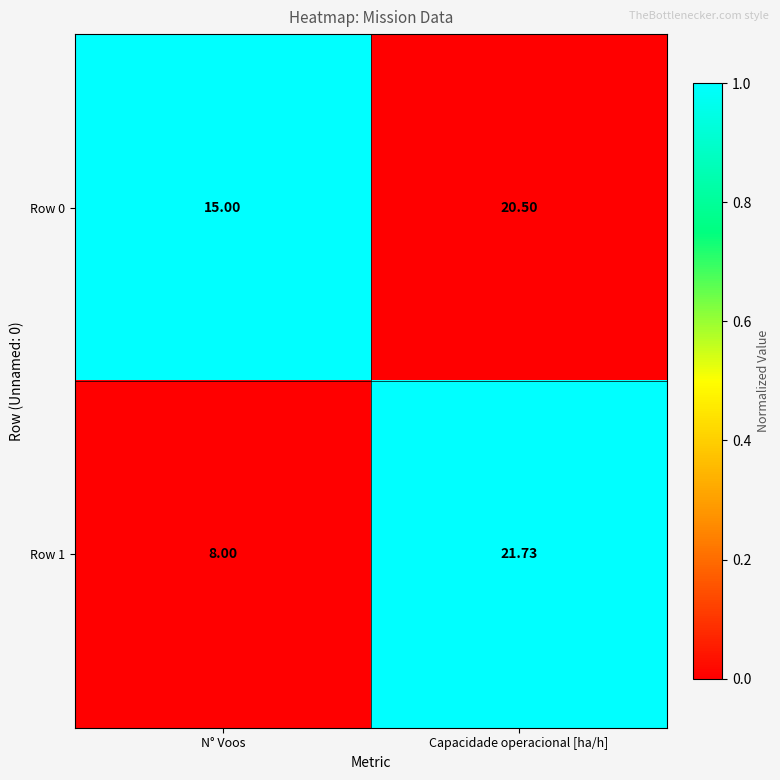

How many data points in Row 0 are less than 20?

1